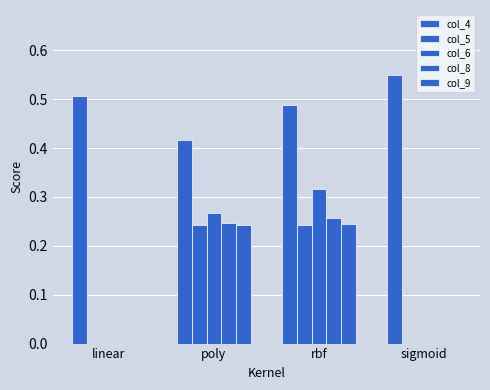

Count the number of data series in this chart.

5